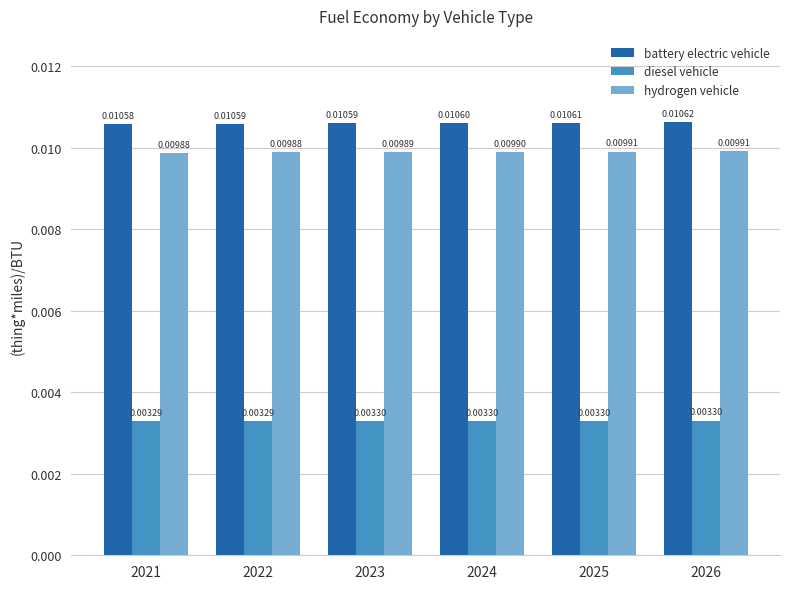

How many categories are shown in the chart?

6